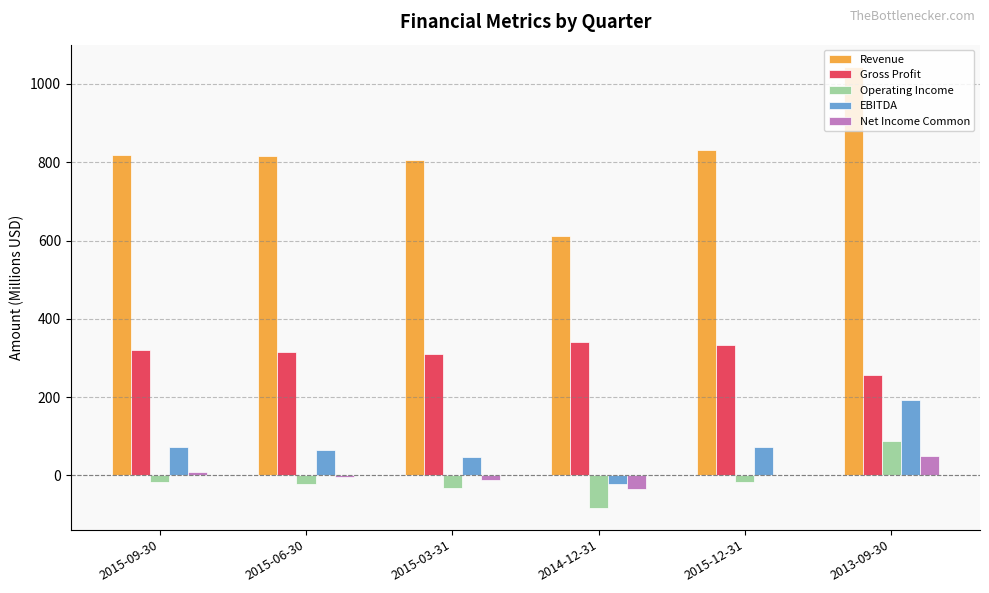

Which series changed the most between 2015-03-31 and 2015-12-31?

Revenue